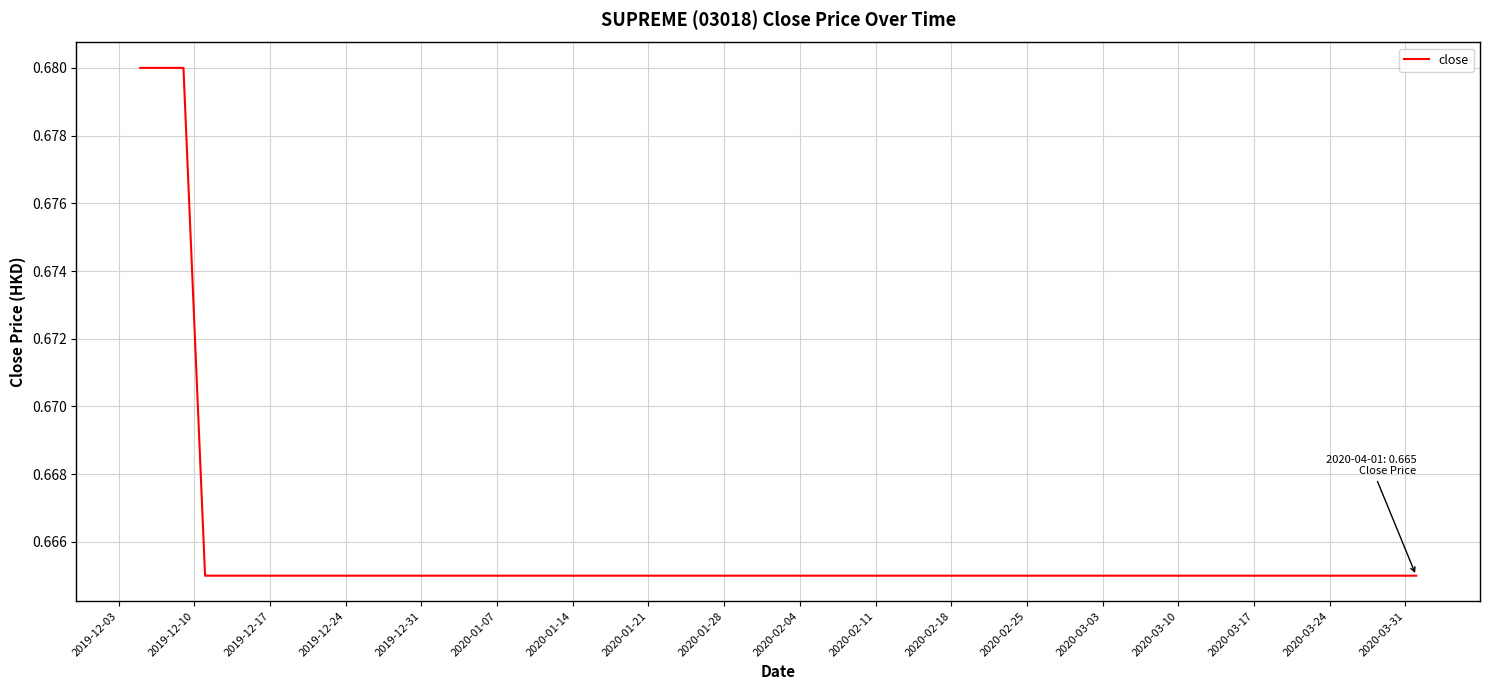

True or false: there are more than 2 points higher than both neighbors.

False